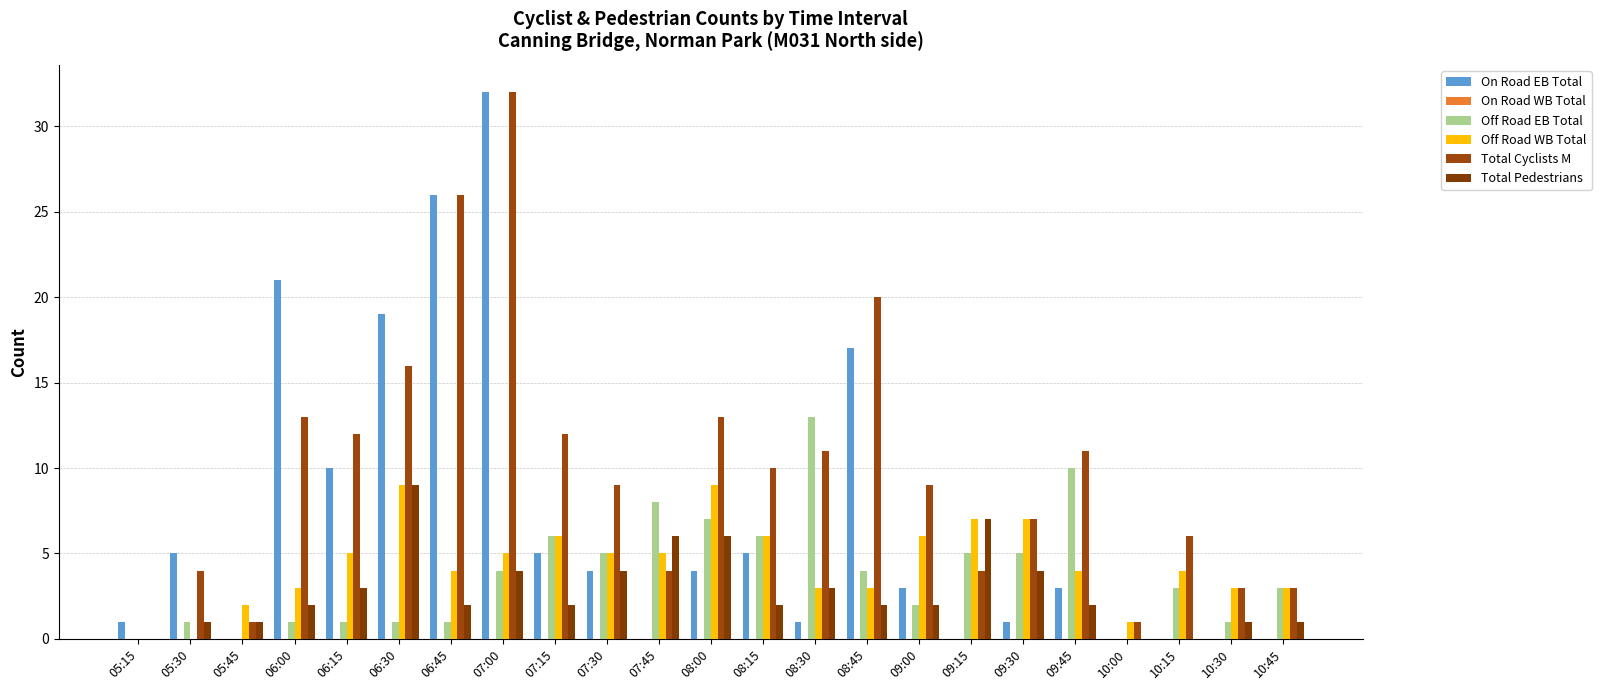

How many series are shown in this chart?

5